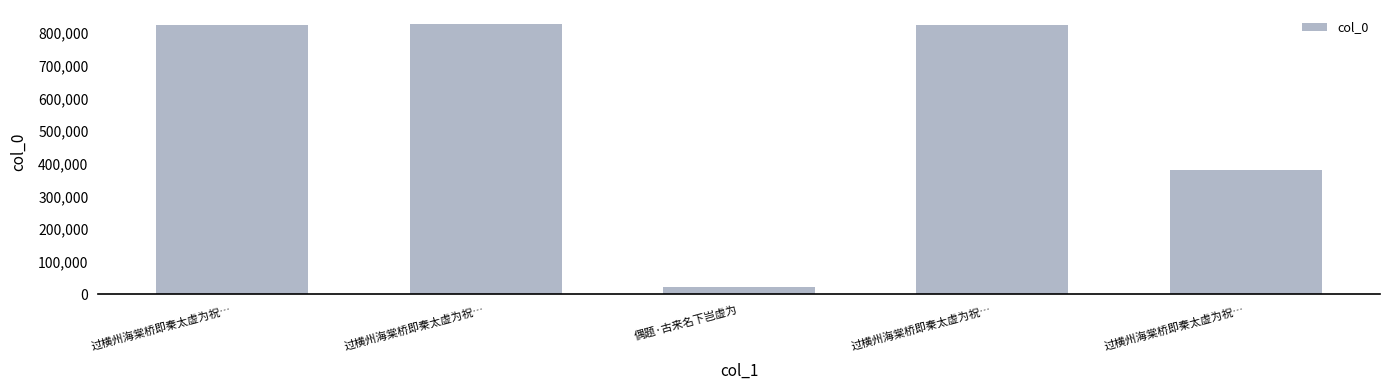

Does the chart contain any negative values?

No